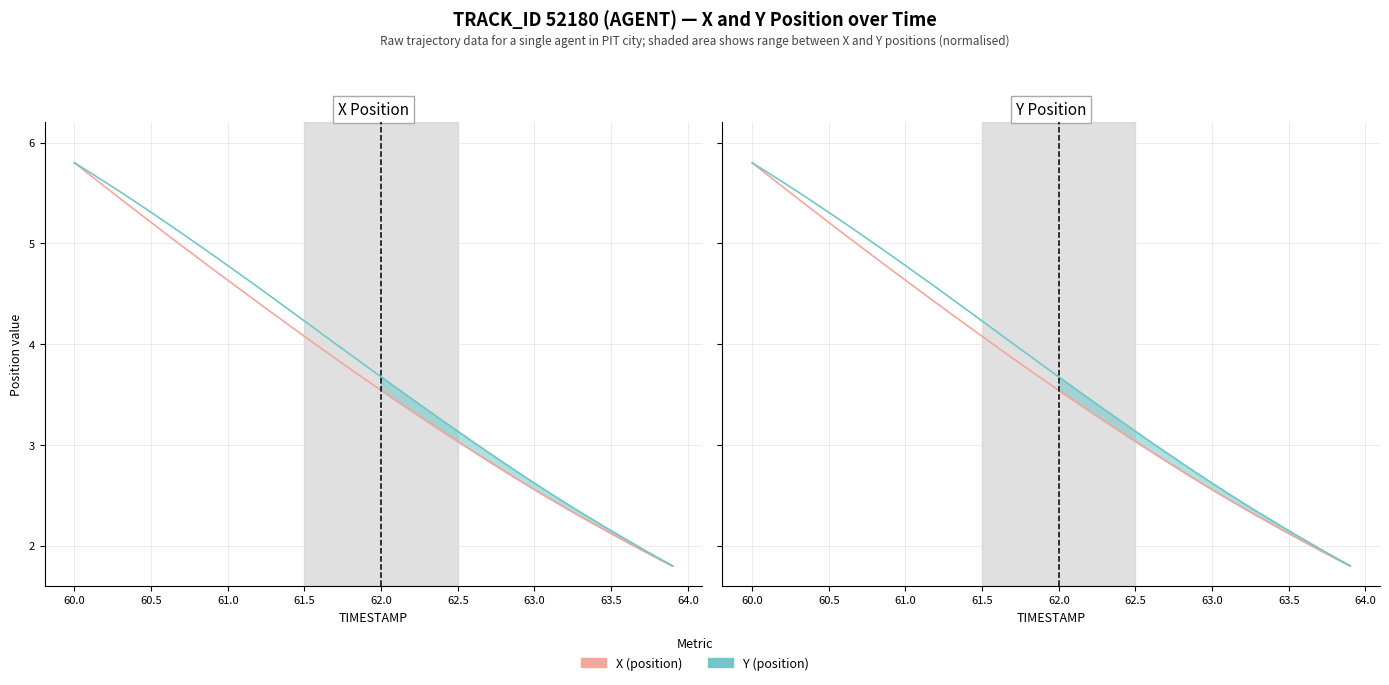

What is the difference between the highest and lowest values at 64.0?

0.1